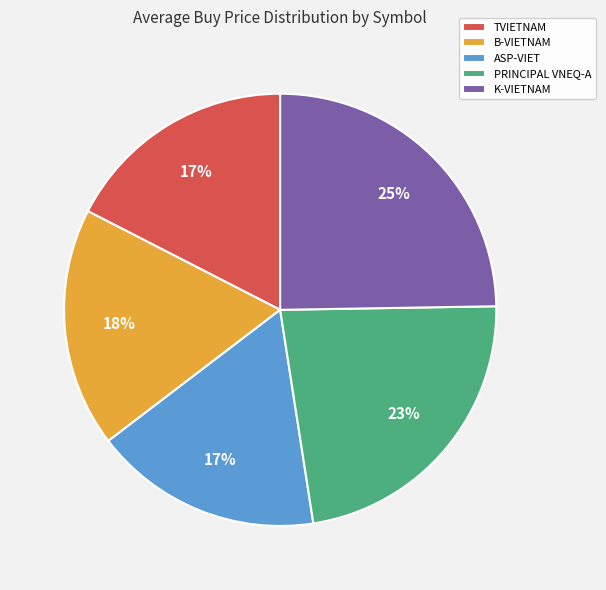

Does K-VIETNAM represent more than half of the total?

No